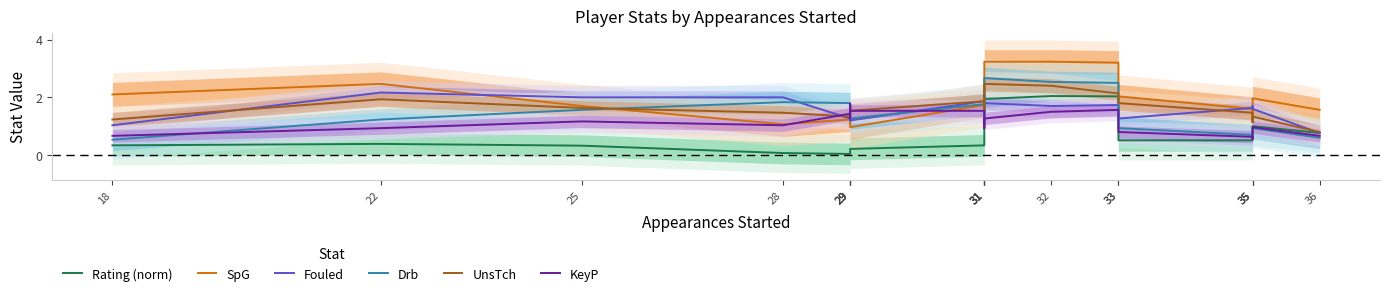

At which label is SpG closest to 2?

33